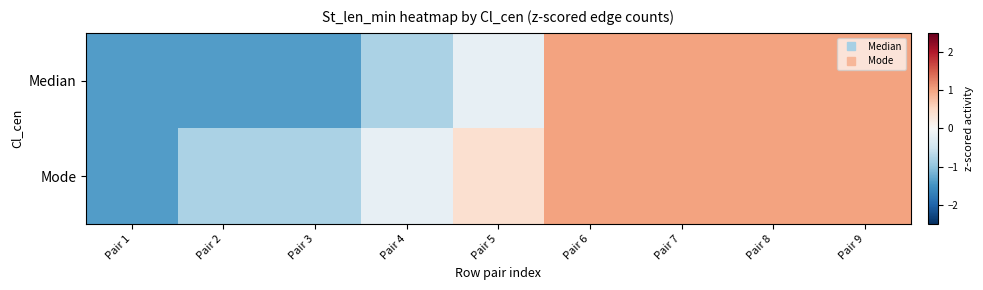

At which category does the chart reach its minimum across all series?

Pair 1